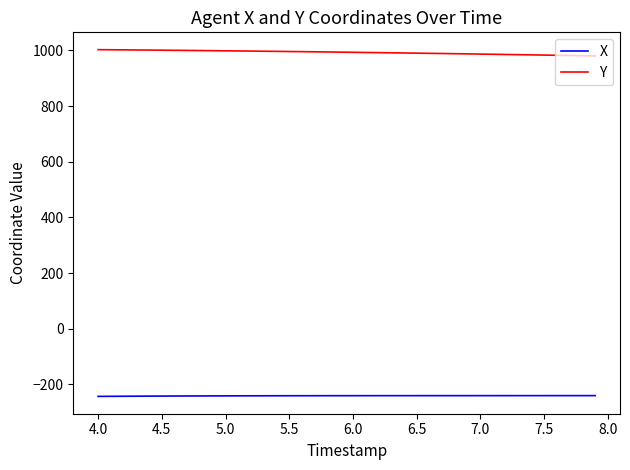

What is the lowest value of the X series?

-242.9